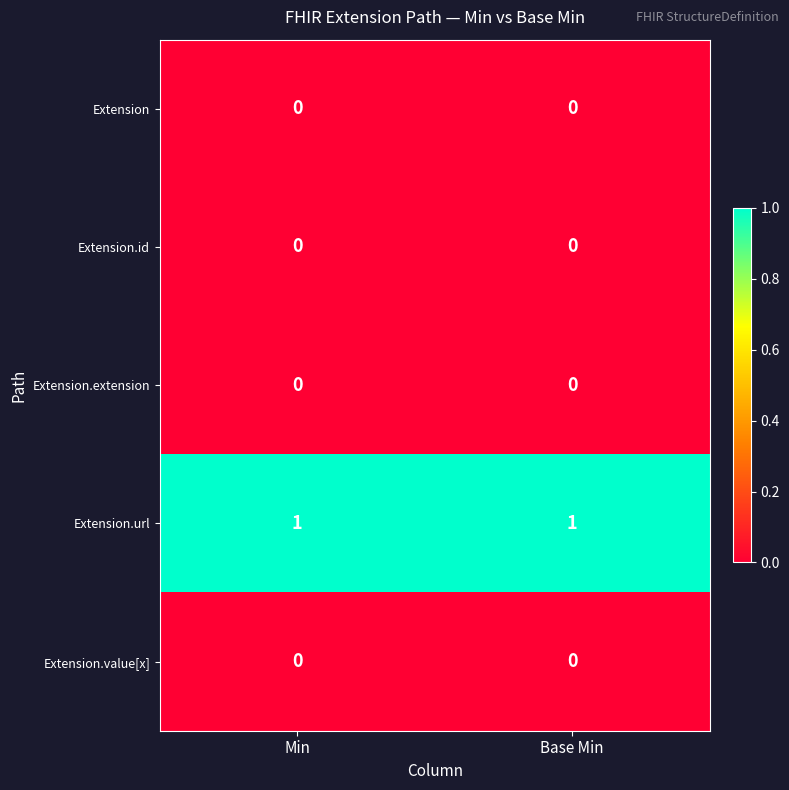

Which series has the largest total across all categories?

Extension.url